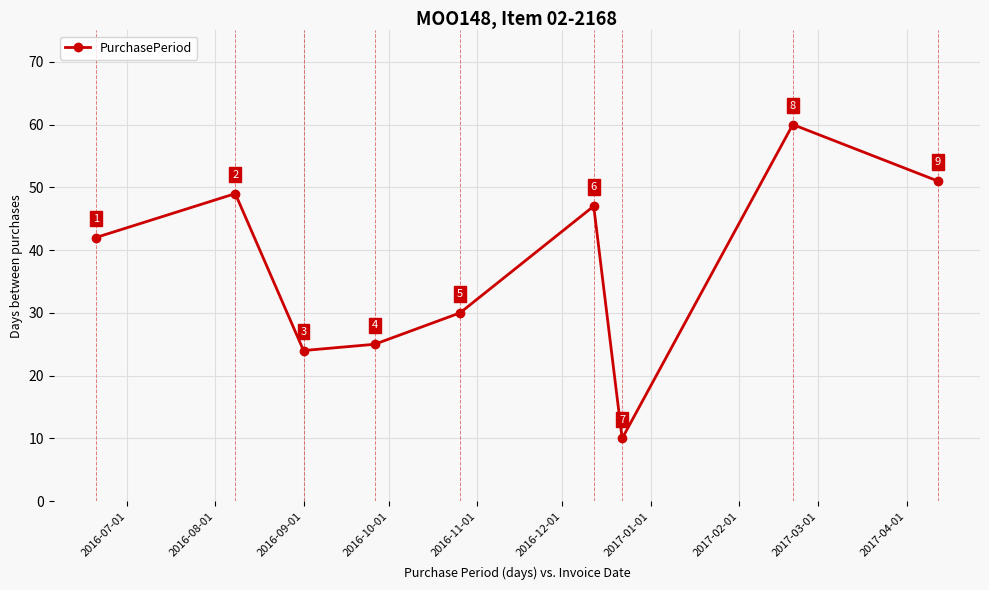

Reading left to right, extract all data points from this chart.

42	49	24	25	30	47	10	60	51